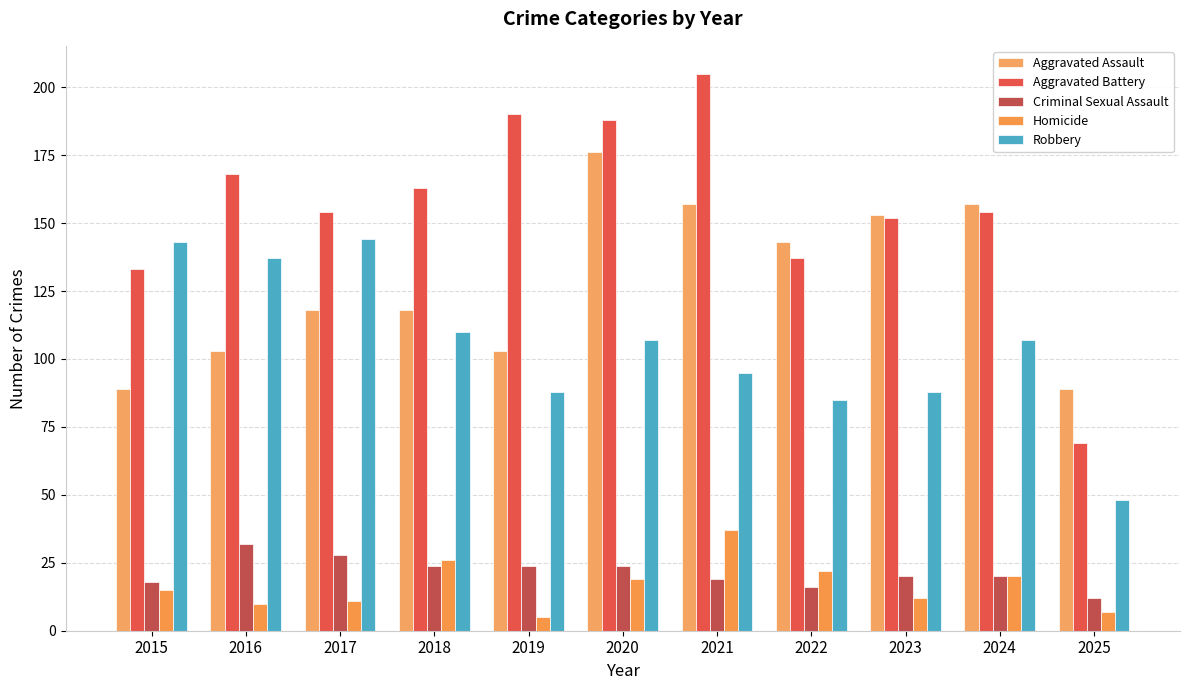

How many categories are shown in the chart?

11